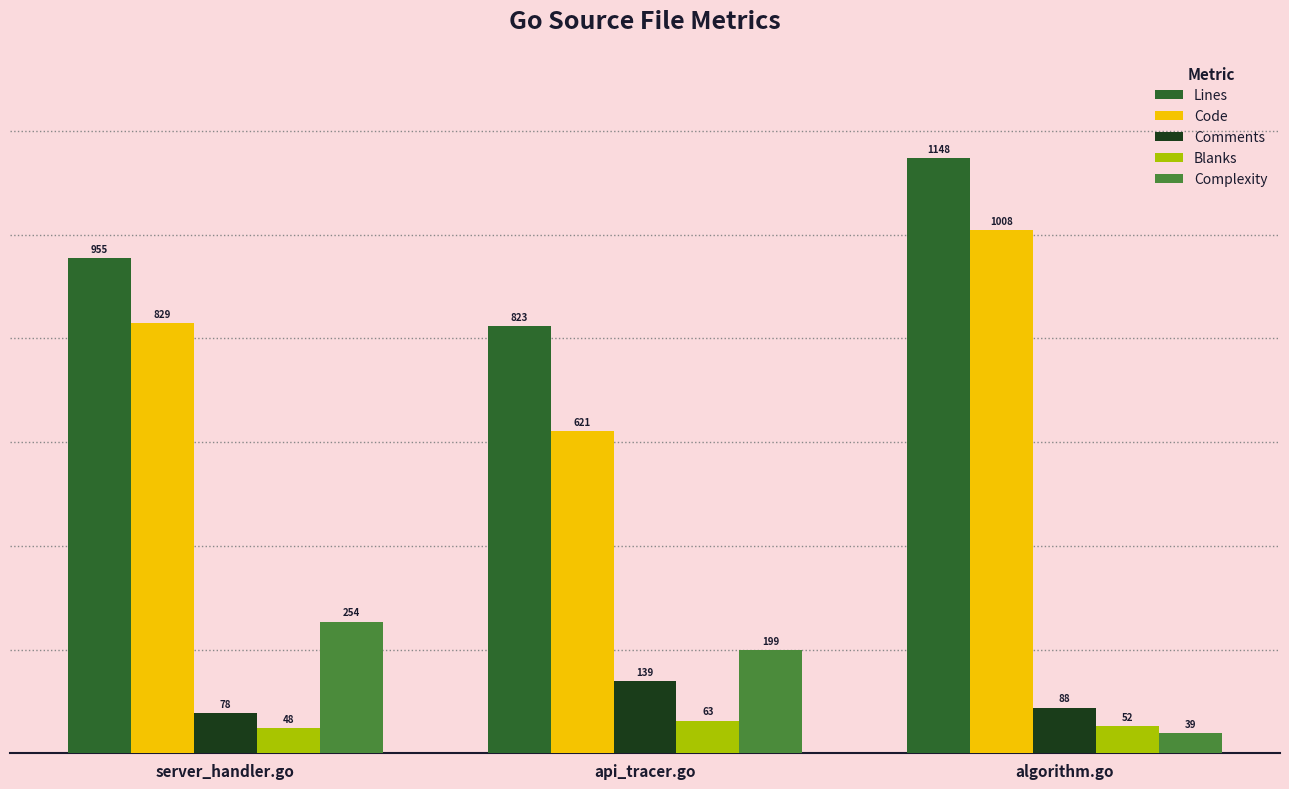

How many data points does each series have?

3